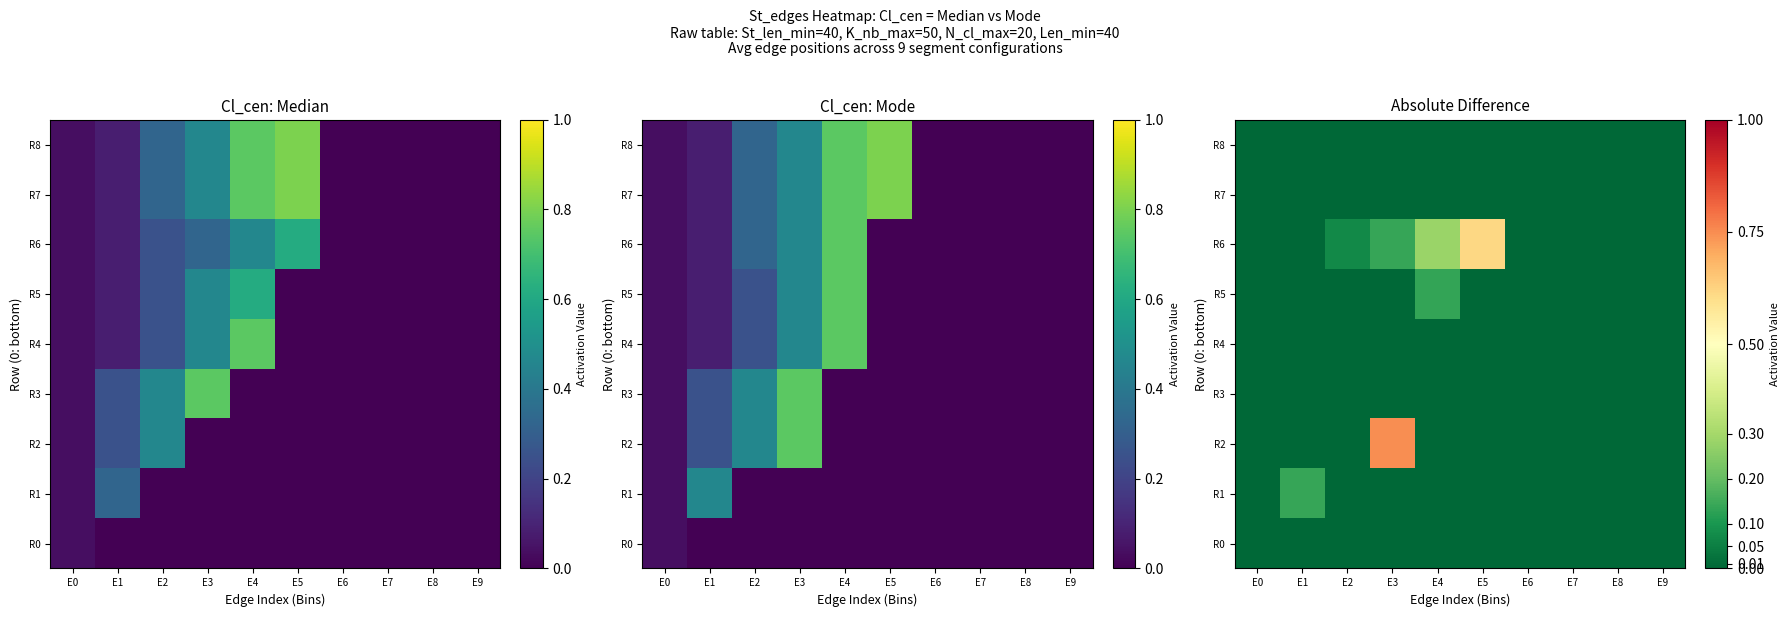

The R1 series shows 0.0 at E2. True or false?

True